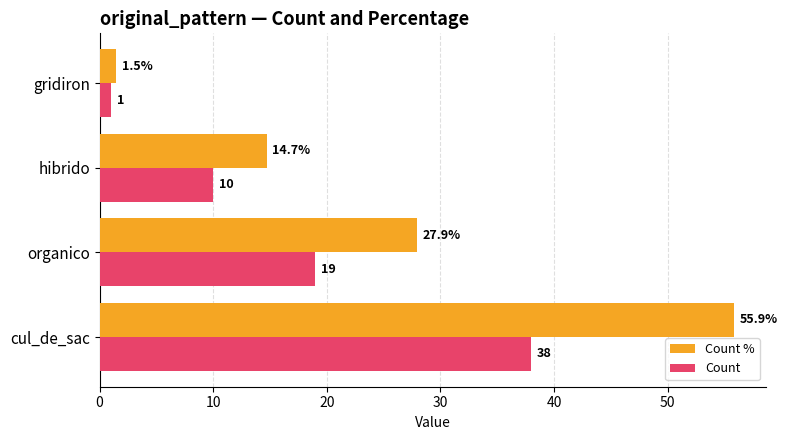

List the series in order of their peak value, highest first.

Count %, Count